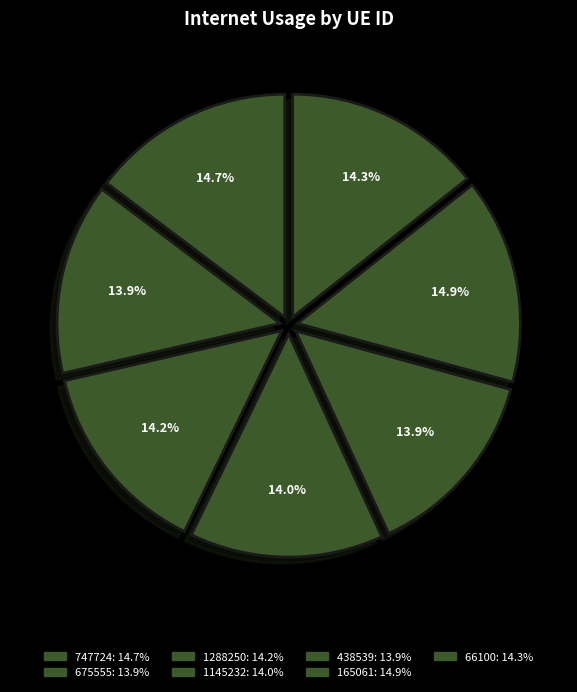

The 1288250 slice represents 27% of the pie. True or false?

False